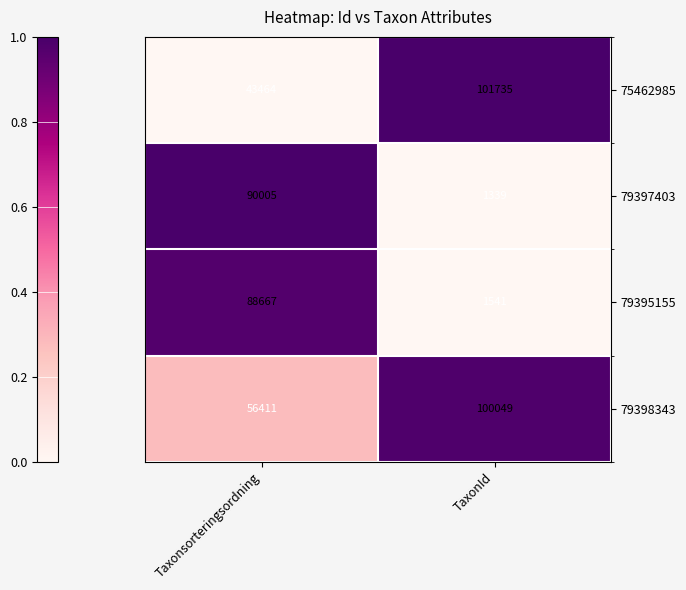

Which series has the widest spread of values?

79397403